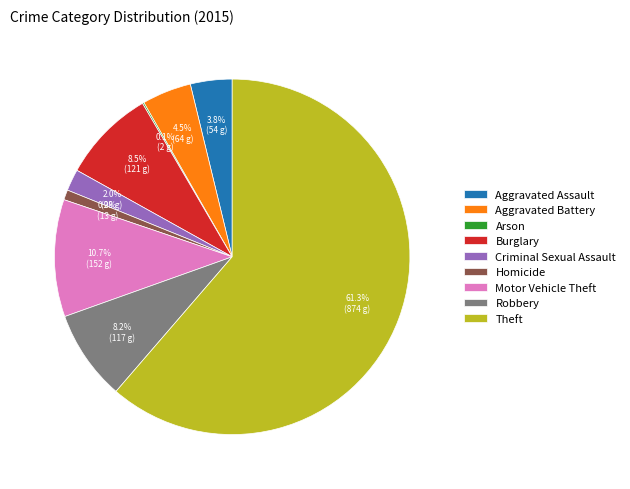

Which has a higher value, Criminal Sexual Assault or Robbery?

Robbery